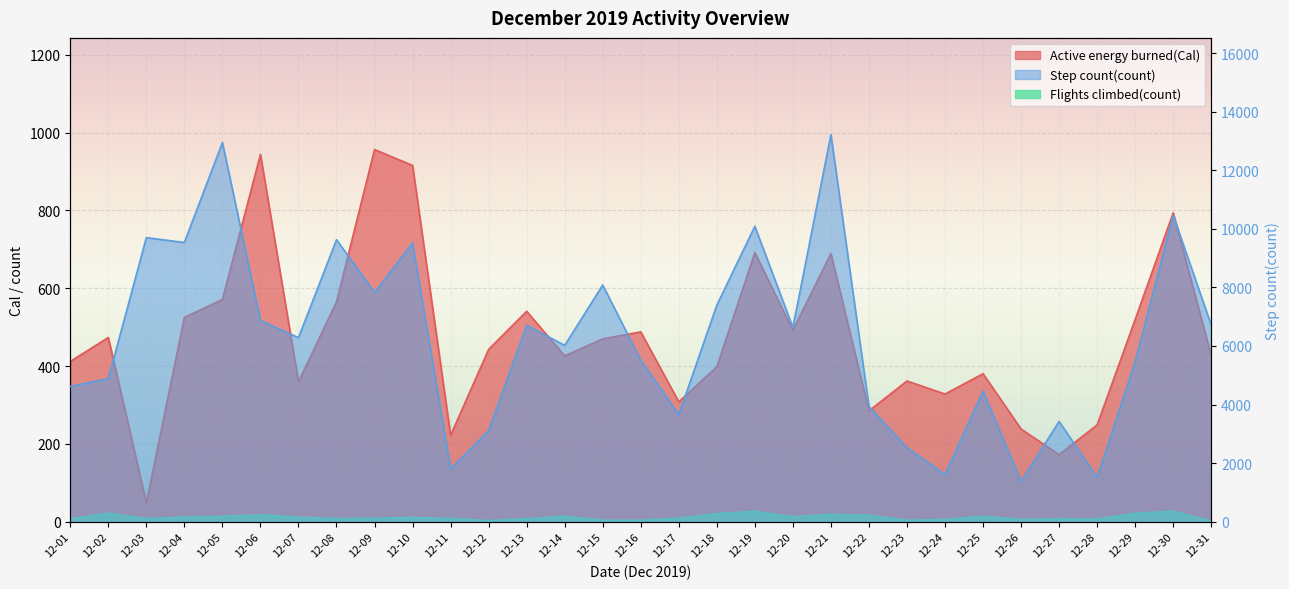

Reading right to left, what are all the values shown in this chart?

Active energy burned(Cal): 426.7	793.8	519.7	249.0	172.4	238.3	380.4	328.1	361.7	284.9	688.9	491.9	691.6	398.1	308.1	487.9	469.9	426.1	540.7	442.9	222.1	915.4	956.3	565.2	359.4	943.8	571.0	524.9	48.6	473.4	411.8
Step count(count): 6712.0	10464.0	5464.0	1507.0	3425.0	1376.0	4460.6	1612.4	2526.0	3937.0	13213.0	6632.0	10085.0	7395.0	3658.0	5515.0	8081.0	6021.0	6709.0	3108.0	1800.0	9518.0	7826.0	9627.3	6283.7	6867.0	12945.0	9533.0	9698.0	4884.0	4619.0
Flights climbed(count): 2.0	27.0	22.0	7.0	8.0	6.0	14.0	6.0	4.0	17.0	19.0	13.0	27.0	21.0	9.0	4.0	4.0	14.0	8.0	3.0	9.0	11.0	9.0	8.0	12.0	18.0	14.0	12.0	8.0	22.0	8.0